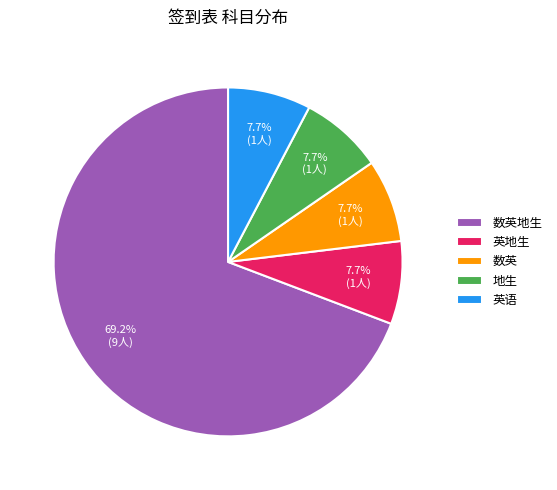

Is 数英 the majority of the pie?

No